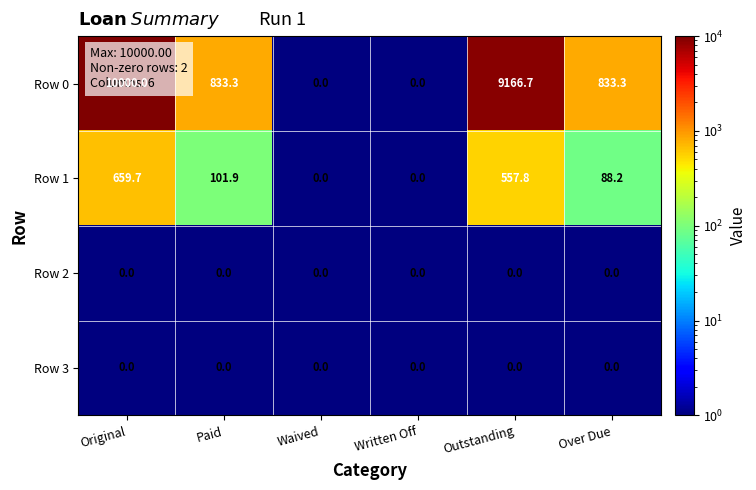

What is the approximate value of Row 0 at Over Due?

833.3